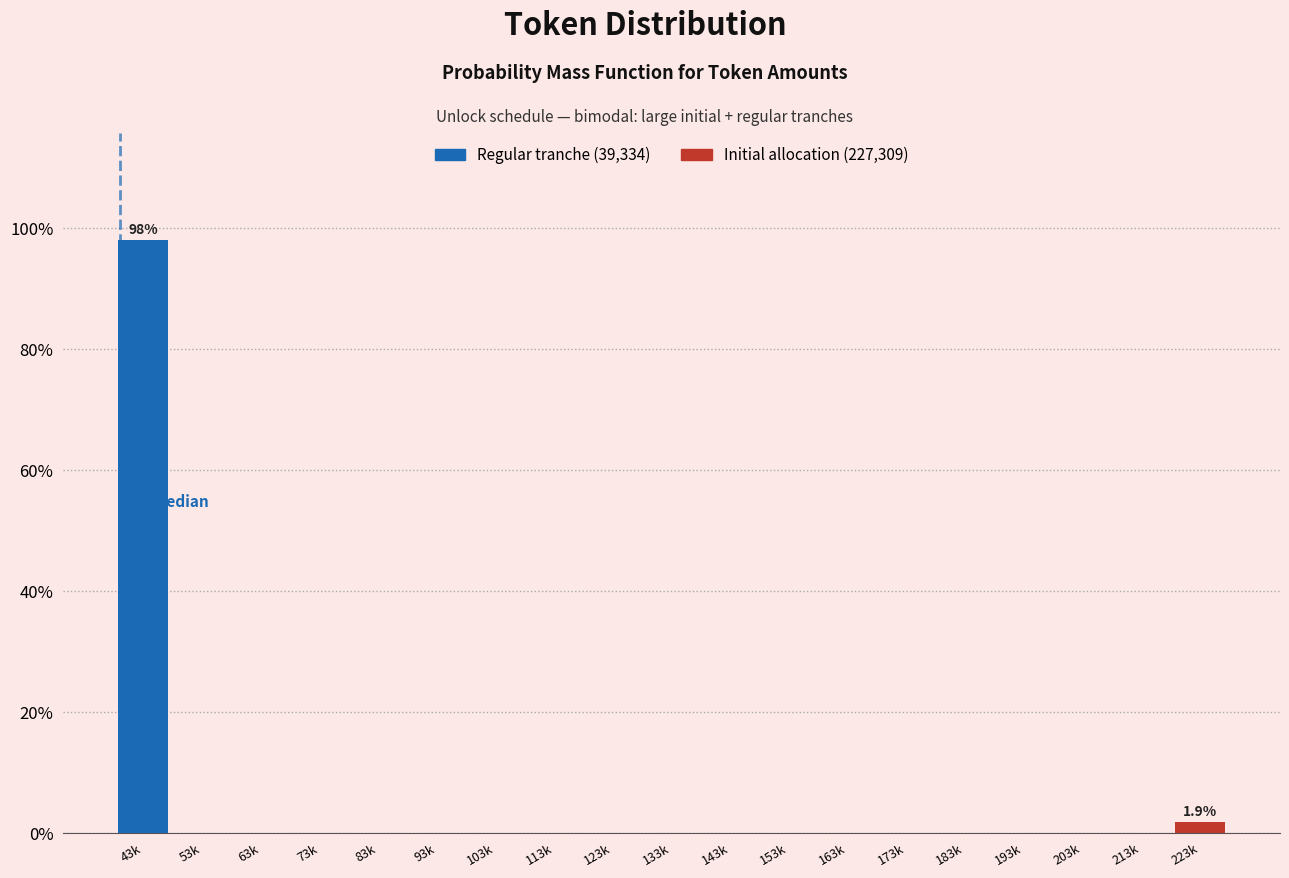

Reading right to left, extract all data points from this chart.

223k=1.9	213k=0.0	203k=0.0	193k=0.0	183k=0.0	173k=0.0	163k=0.0	153k=0.0	143k=0.0	133k=0.0	123k=0.0	113k=0.0	103k=0.0	93k=0.0	83k=0.0	73k=0.0	63k=0.0	53k=0.0	43k=98.1